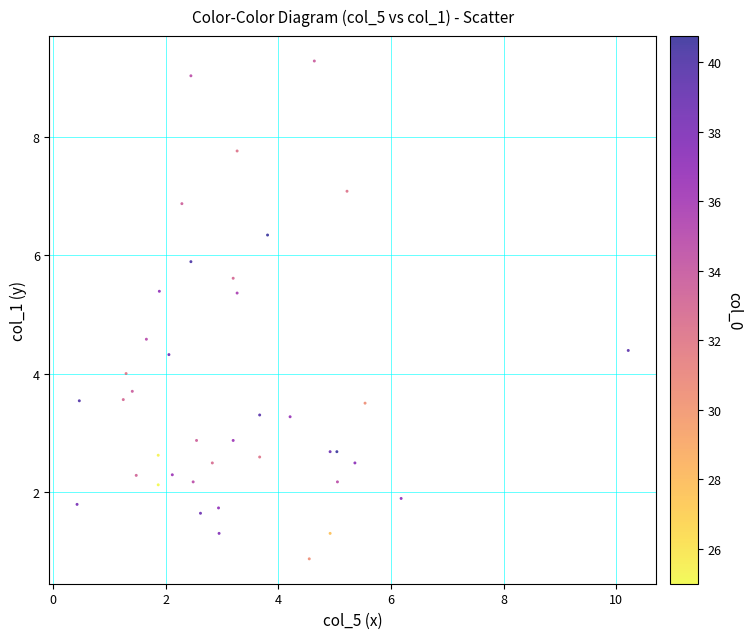

What is the range of X values (max minus min)?

9.8